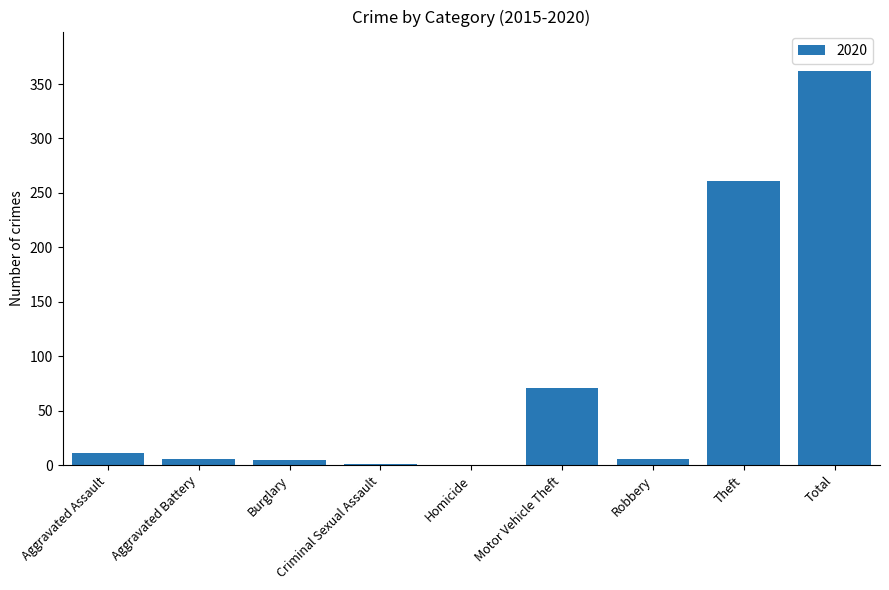

Where is the data nearest to the value 181?

Theft